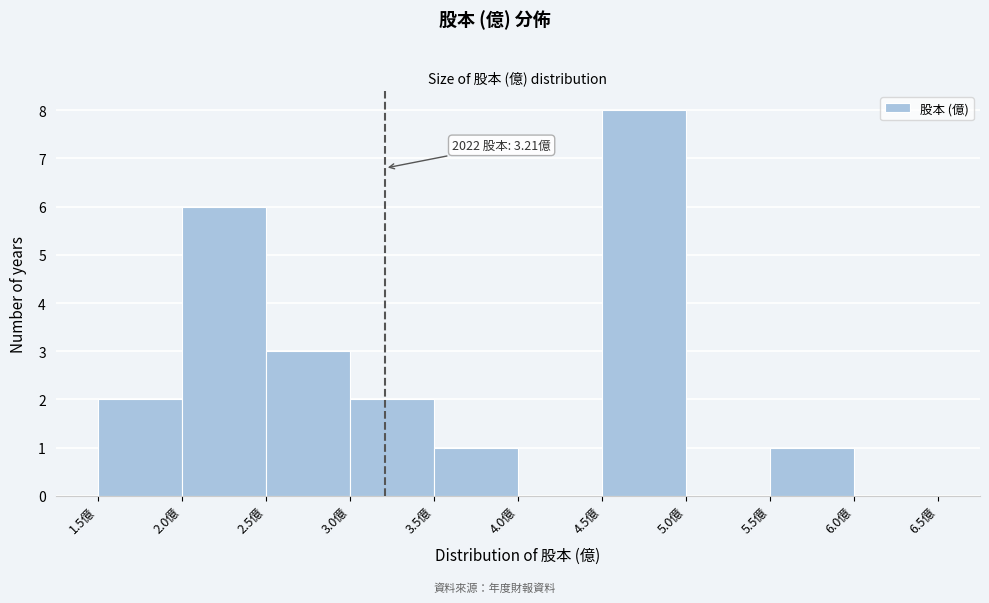

Over which range of the x-axis is the bar tallest?

4.5 to 5.0